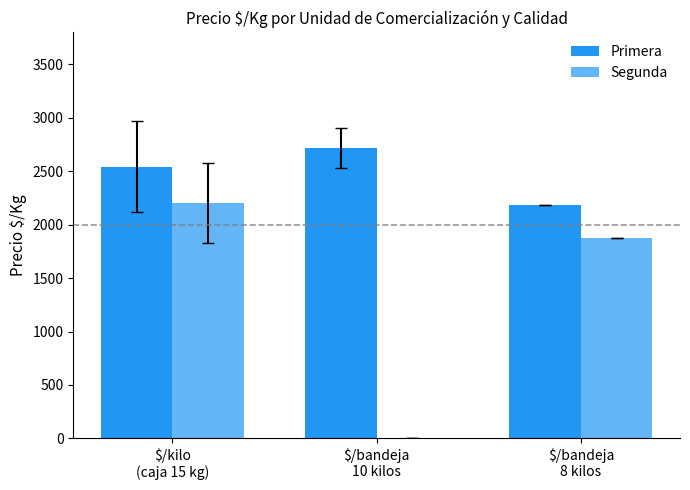

Are the bars grouped side by side (vs. stacked)?

Yes